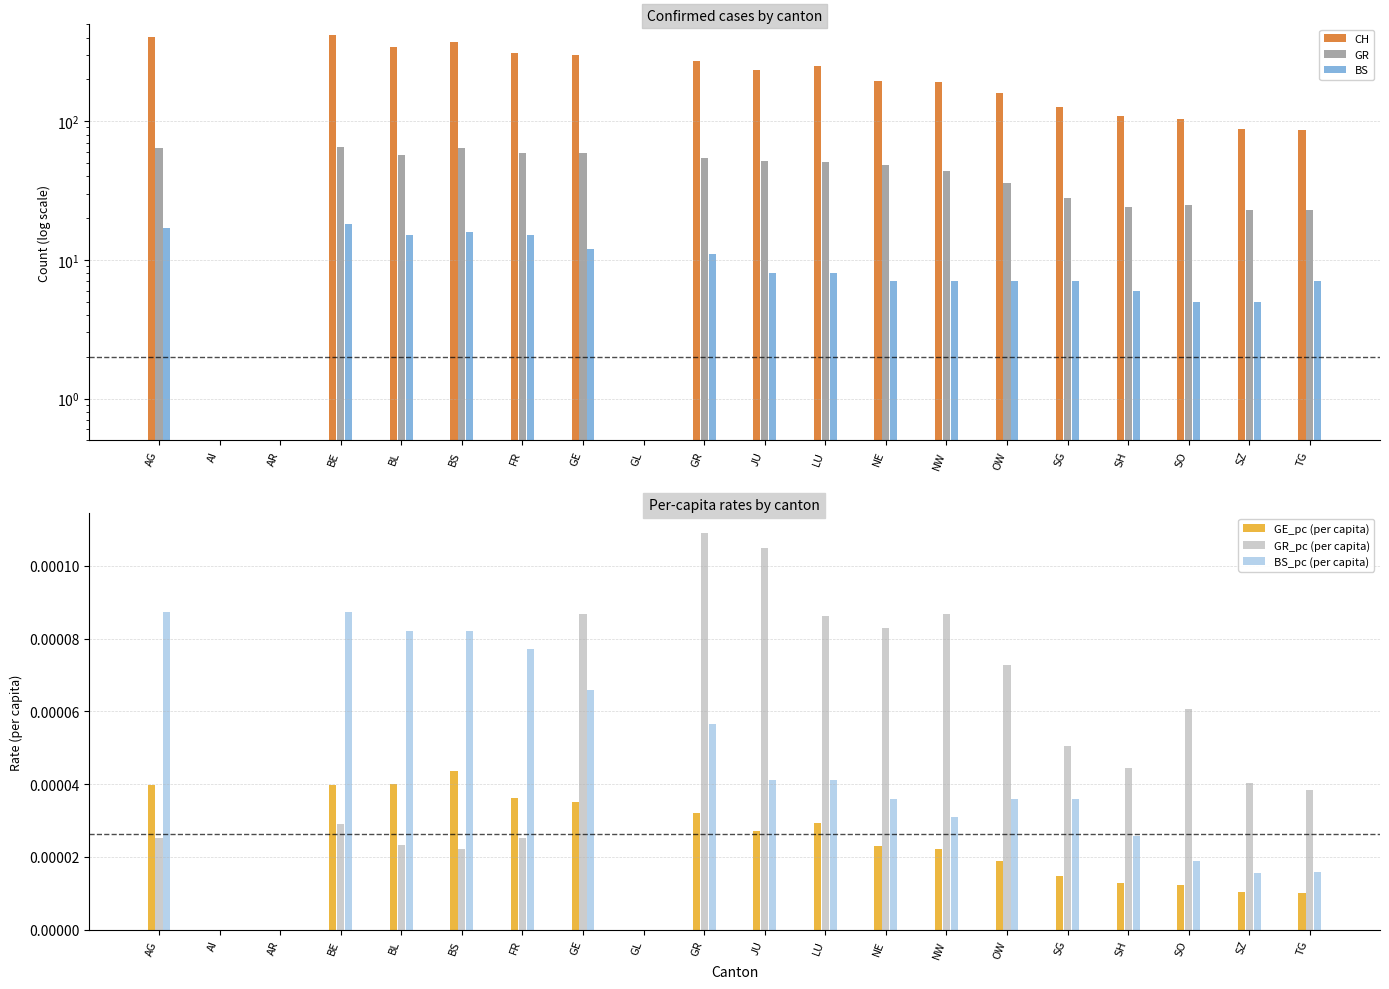

What is the sum of the CH values at FR and OW?

469.0